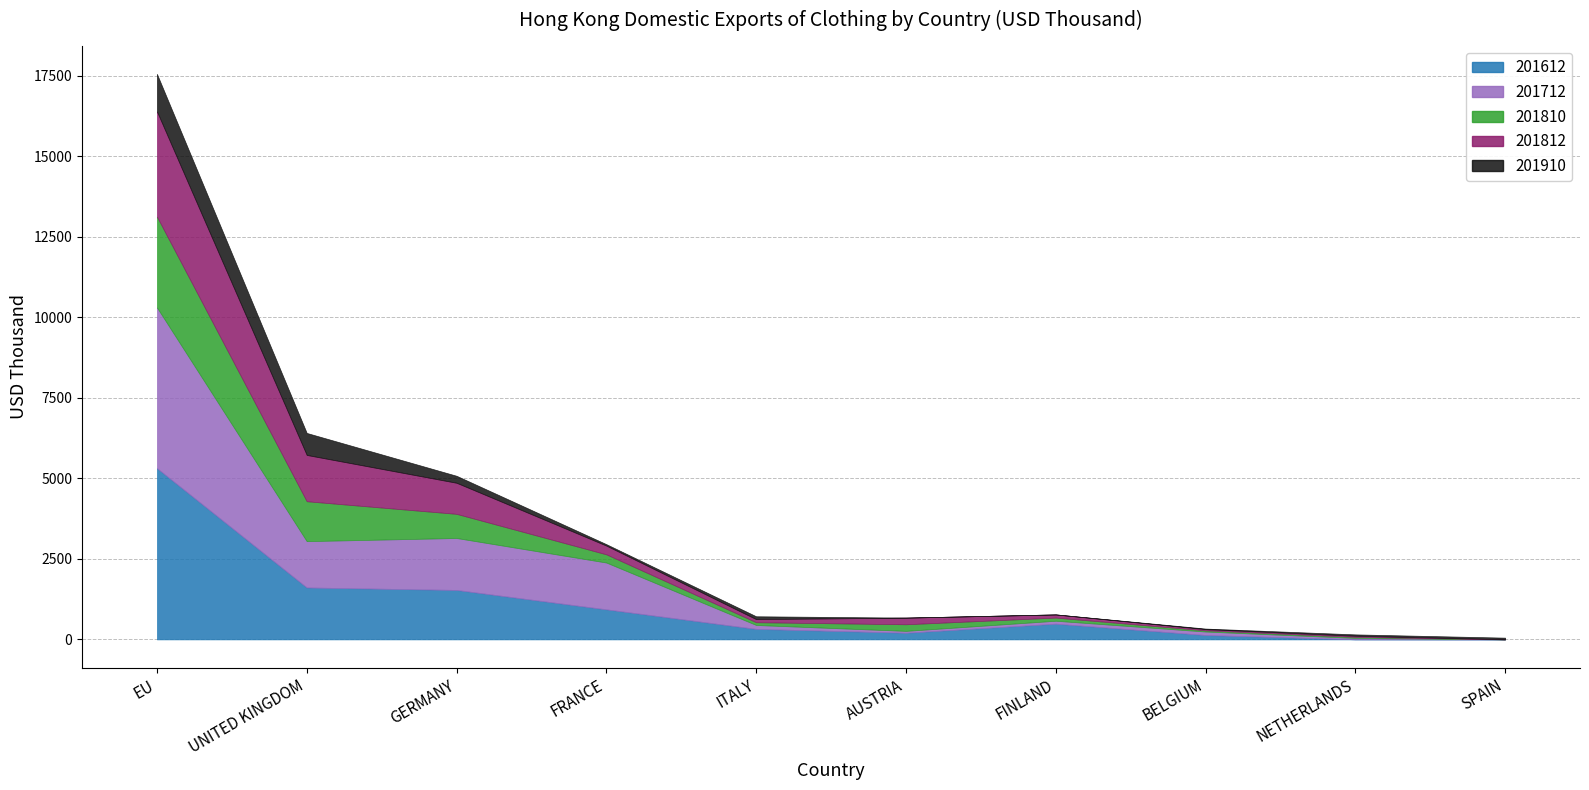

Where is the first local maximum for 201712?

GERMANY